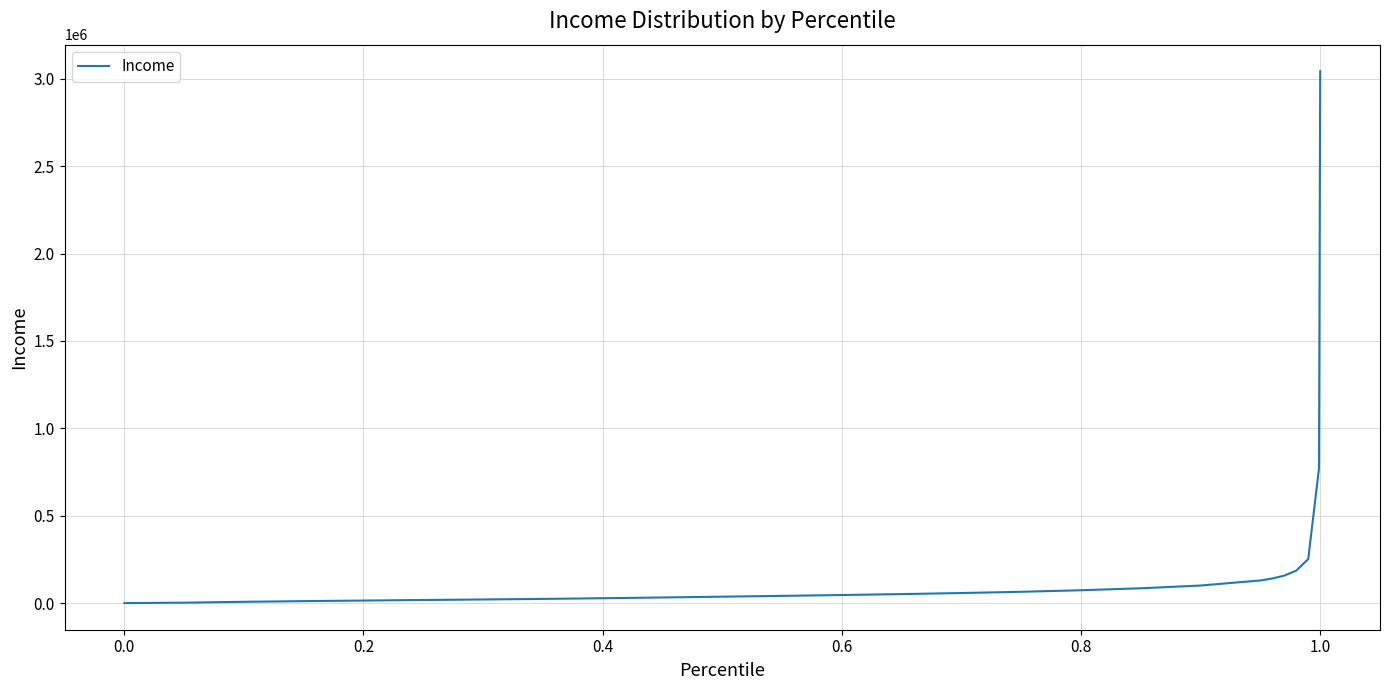

What is the greatest value displayed?

3042662.8